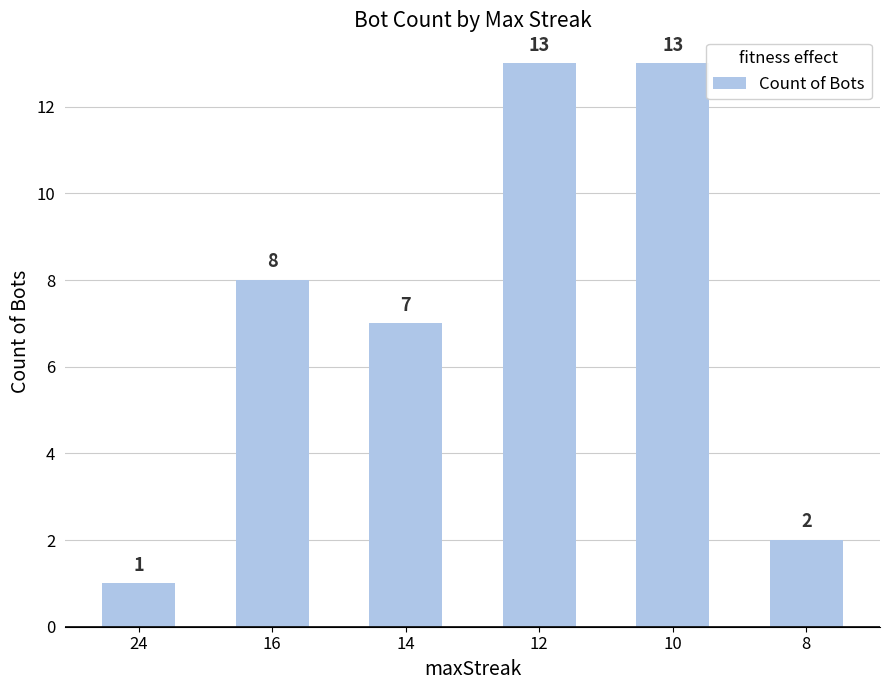

What is the difference between the values at 24 and 10?

12